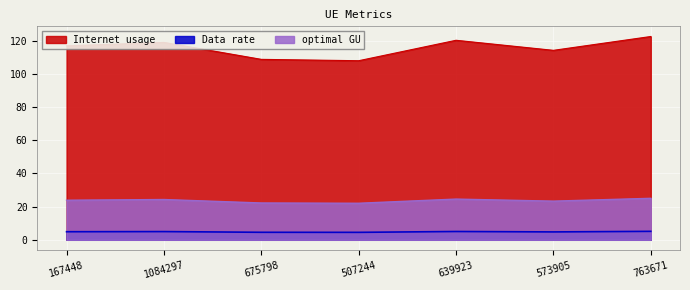

What are all the series names shown in the legend?

Internet usage, Data rate, optimal GU